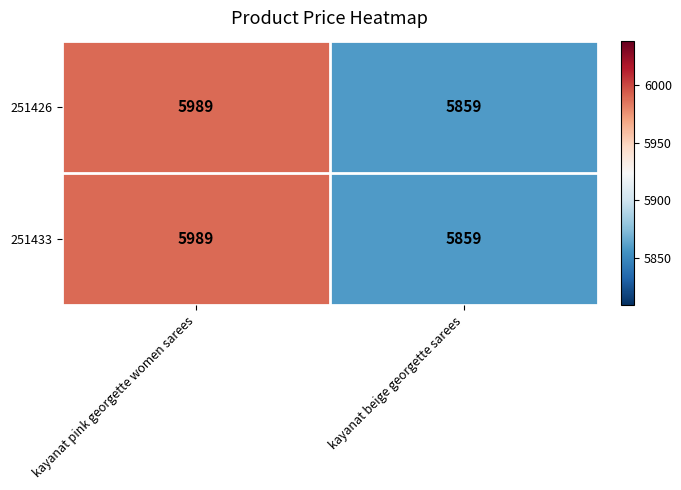

Reading right to left, transcribe all the data shown in this chart.

251426: kayanat beige georgette sarees=5859	kayanat pink georgette women sarees=5989
251433: kayanat beige georgette sarees=5859	kayanat pink georgette women sarees=5989